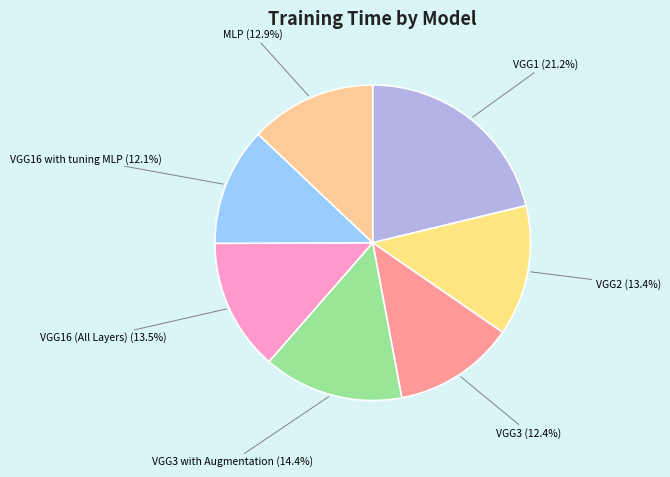

What percentage is NOT represented by MLP (12.9%)?

87.1%